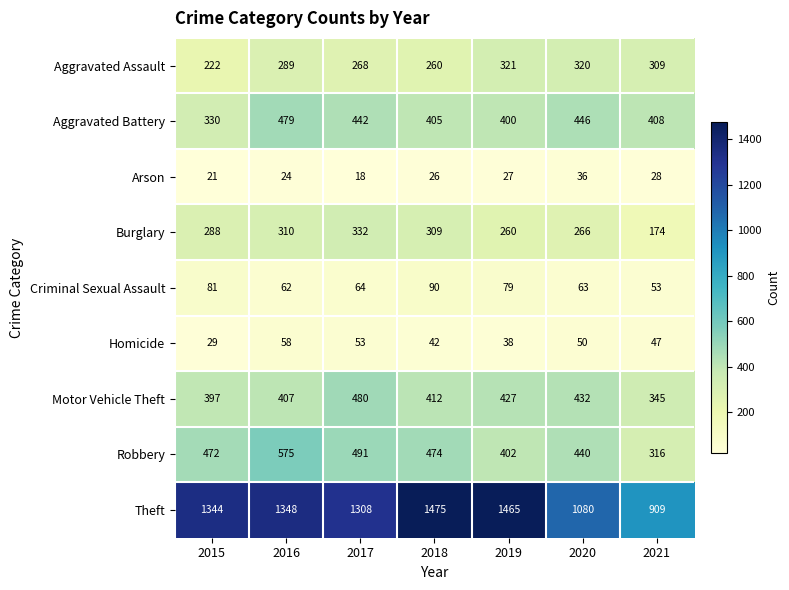

At how many categories does at least one series exceed 1171?

5